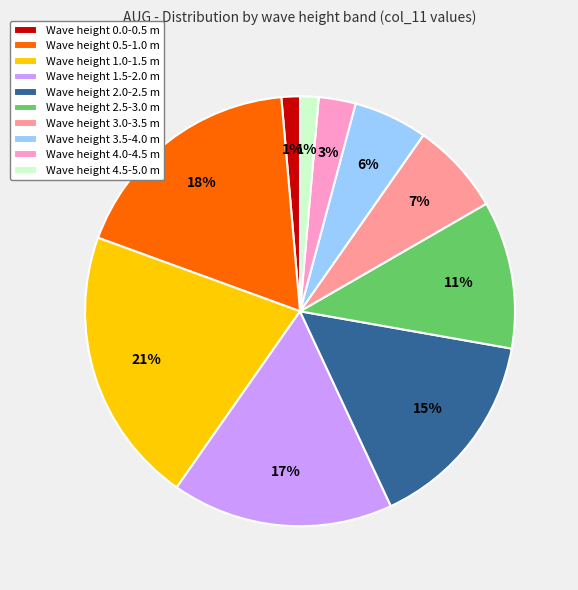

To the nearest percent, what portion does Wave height 3.0-3.5 m represent?

7%